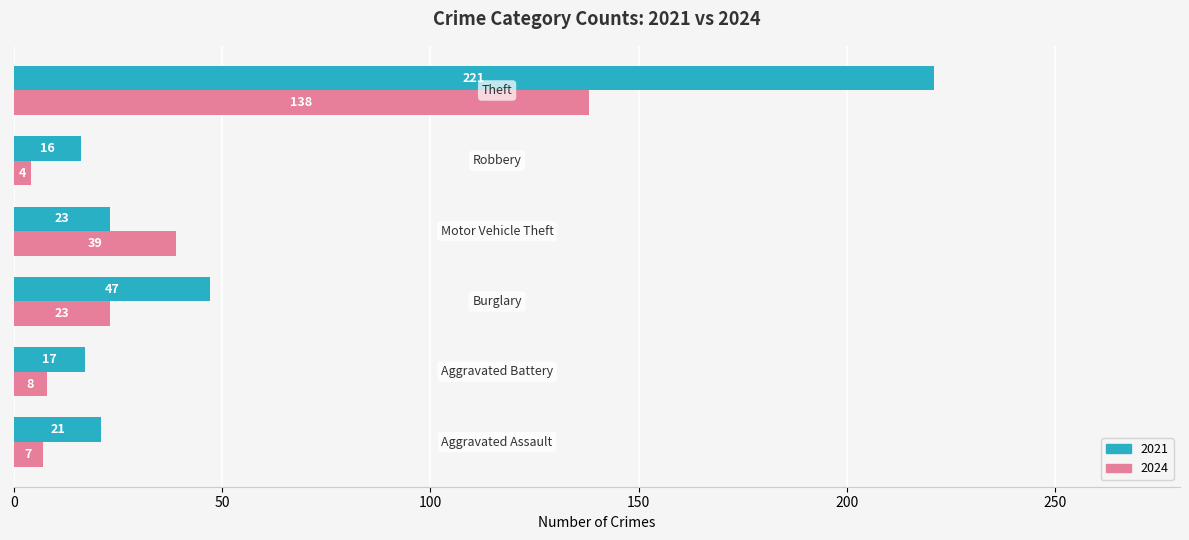

Is the value of 2024 at Aggravated Battery greater than the value of 2021 at Motor Vehicle Theft?

No